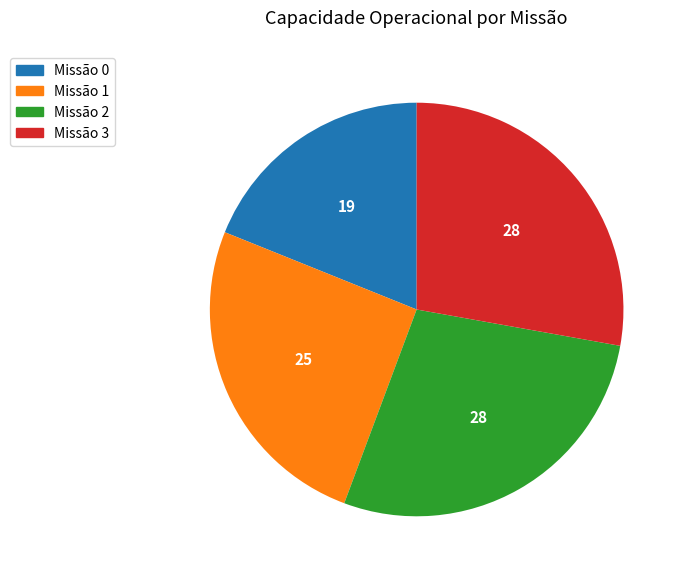

Does any single category account for the majority?

No